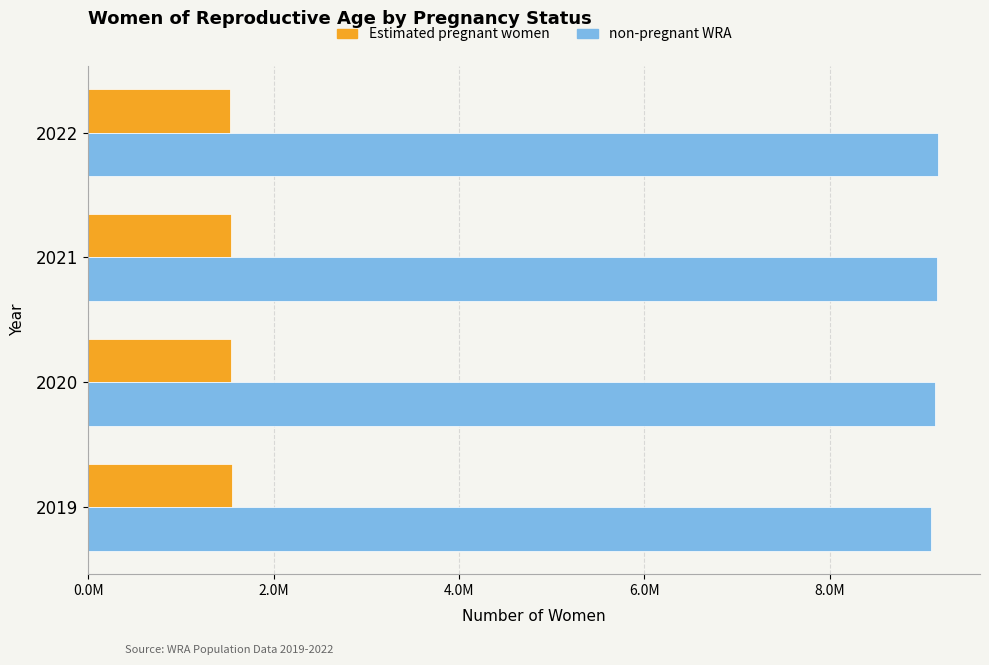

What are all the series names shown in the legend?

Estimated pregnant women, non-pregnant WRA